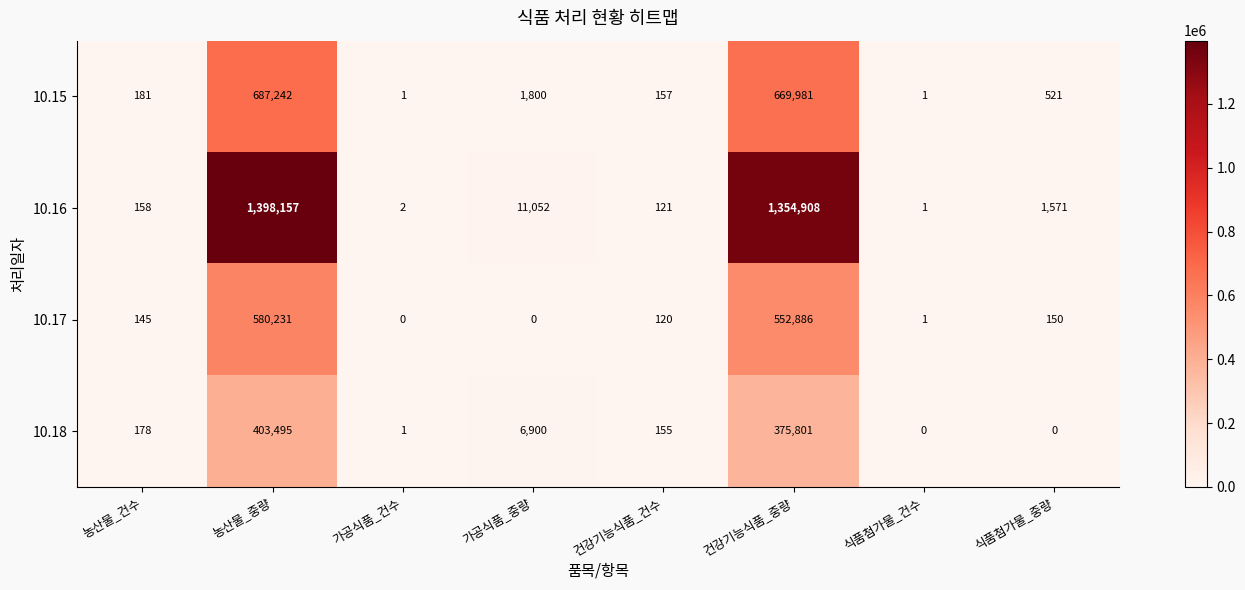

Rank the series at 건강기능식품_중량 from lowest to highest value.

10.18, 10.17, 10.15, 10.16